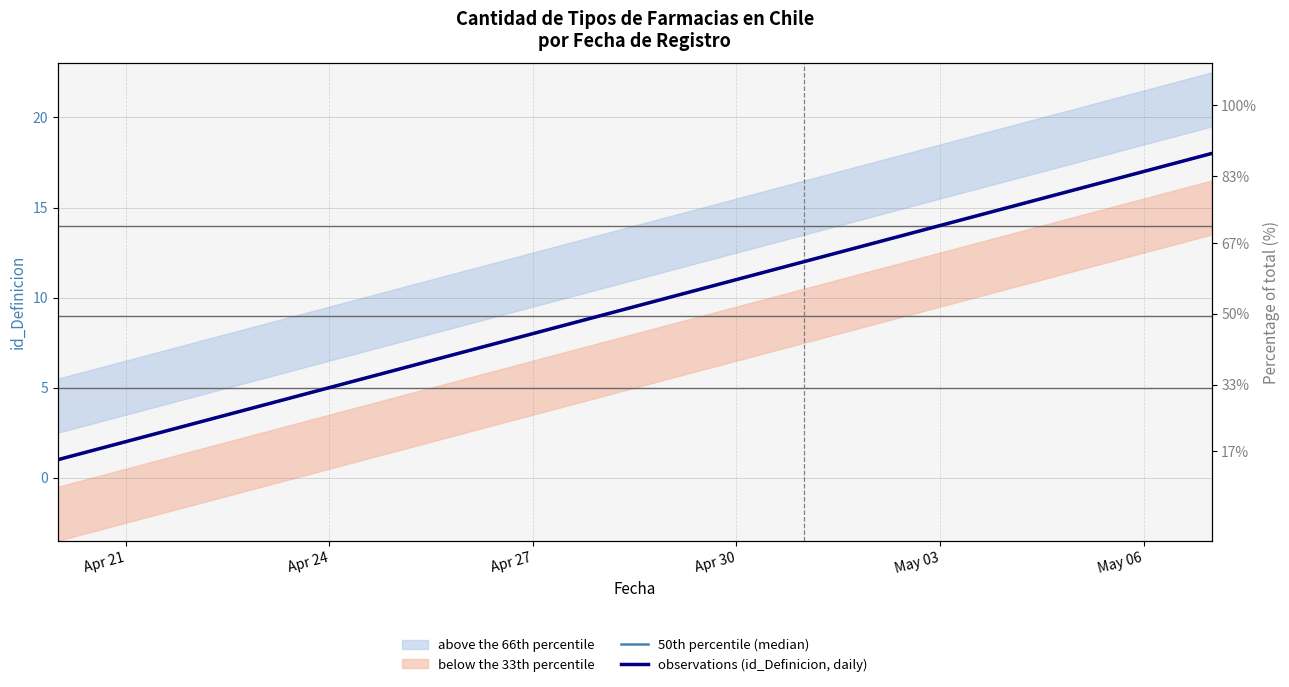

Which series has the widest spread of values?

50th percentile (median)